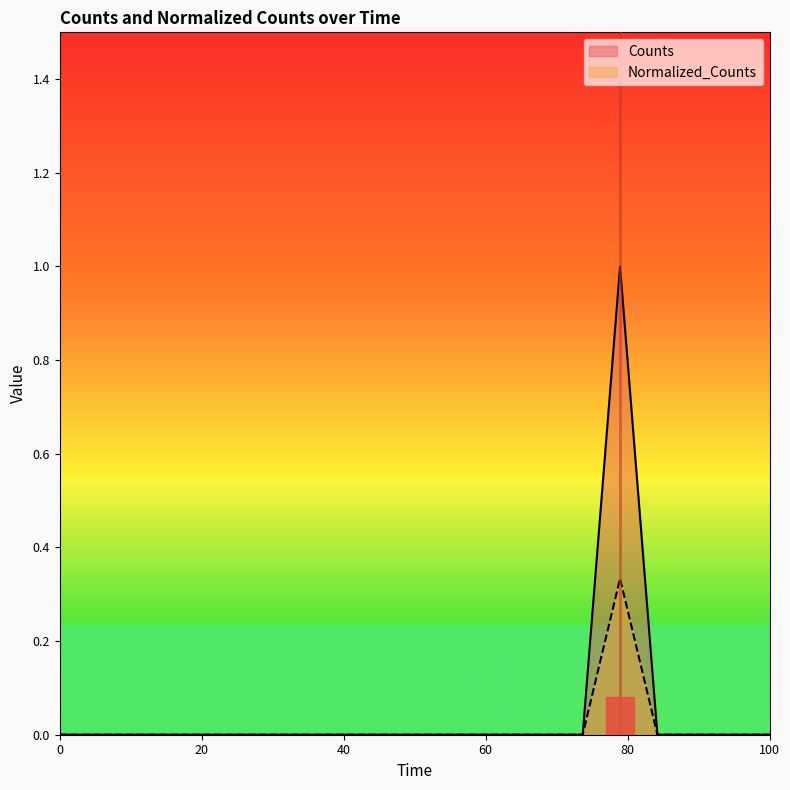

True or false: Normalized_Counts has a value of 0.0 at 100.

True